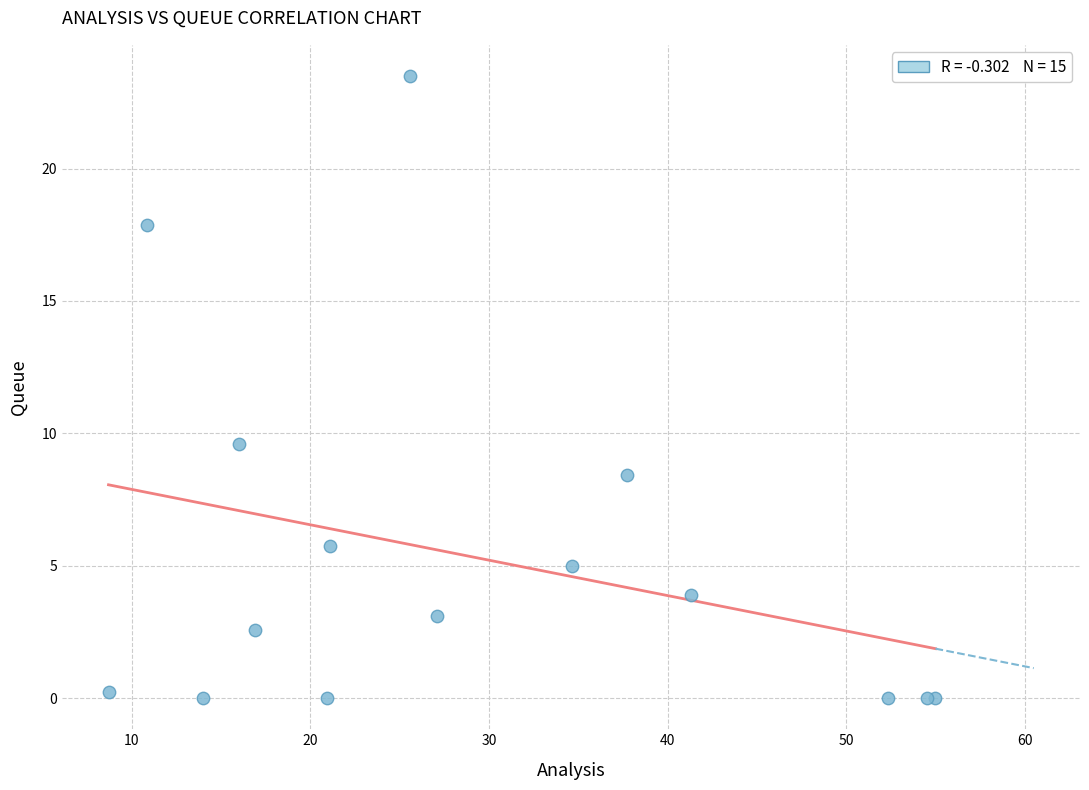

What Y value in the scatter plot is closest to 11?

9.6